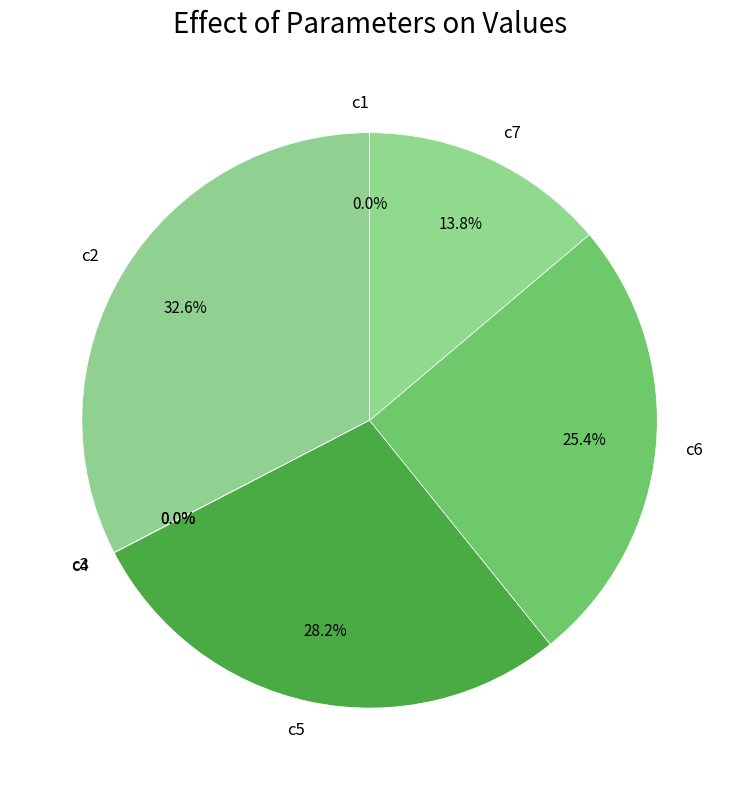

Is c6 the majority of the pie?

No